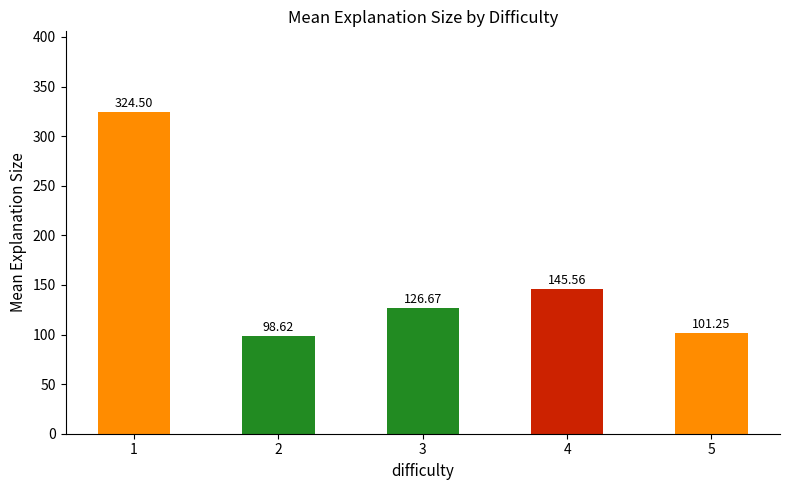

What is the difference between the second highest and minimum values?

46.9